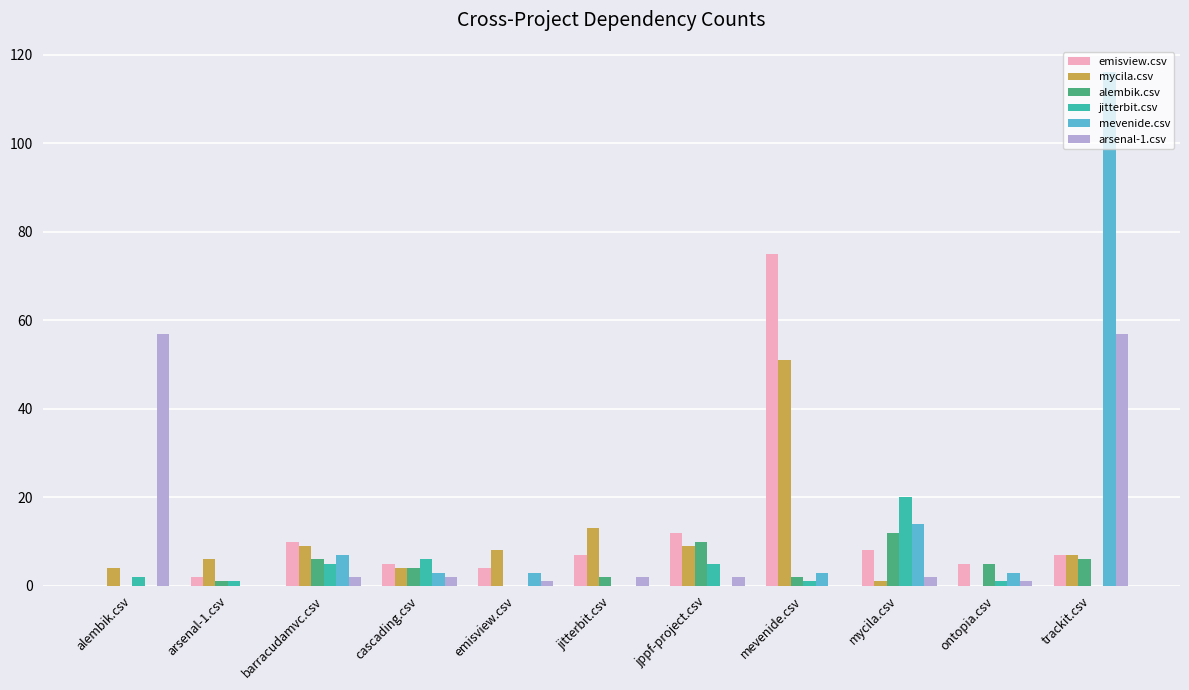

Which series has the largest total across all categories?

mevenide.csv